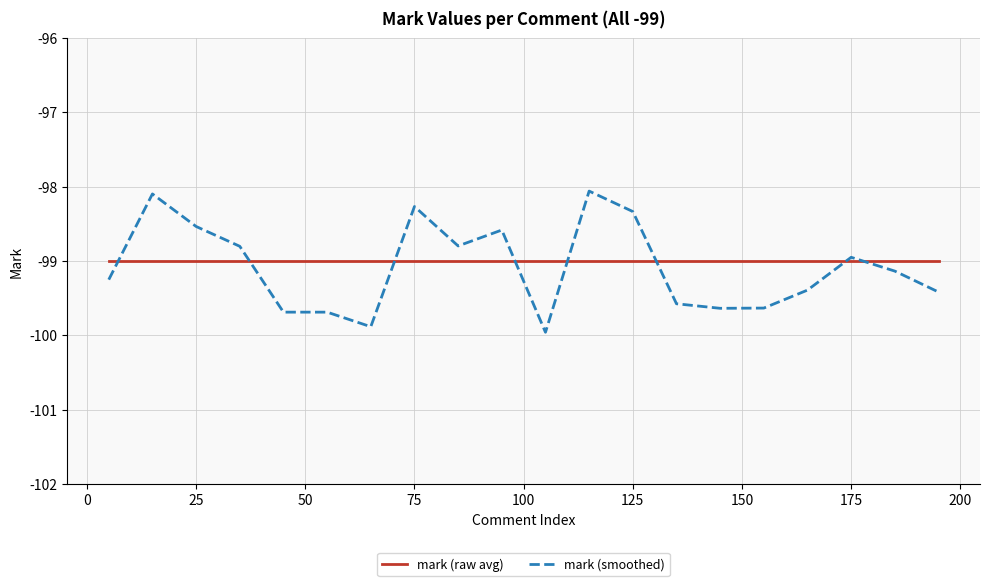

Which series has the largest range (max minus min)?

mark (smoothed)